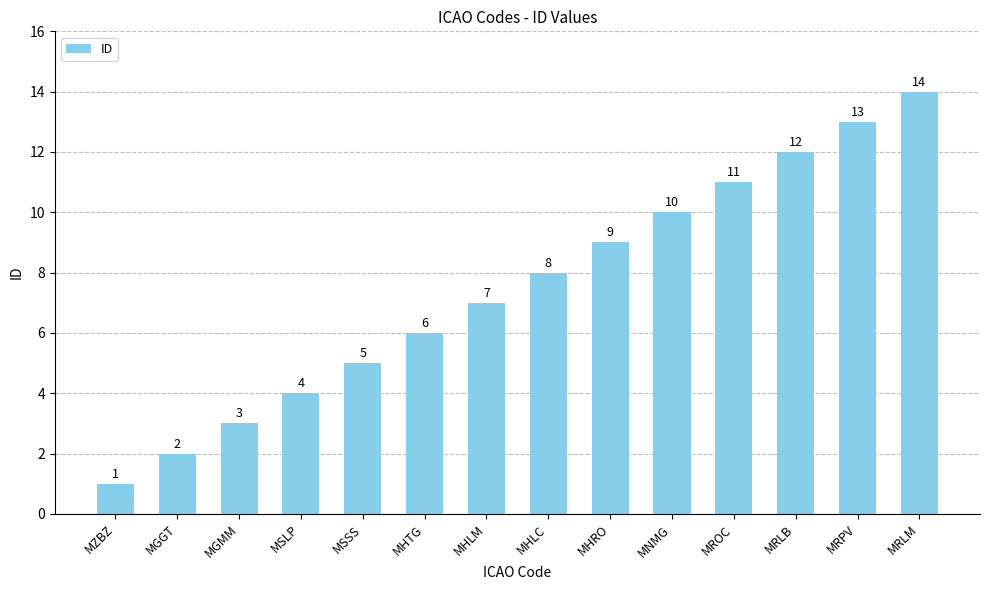

Which category has the lowest value across all series?

MZBZ